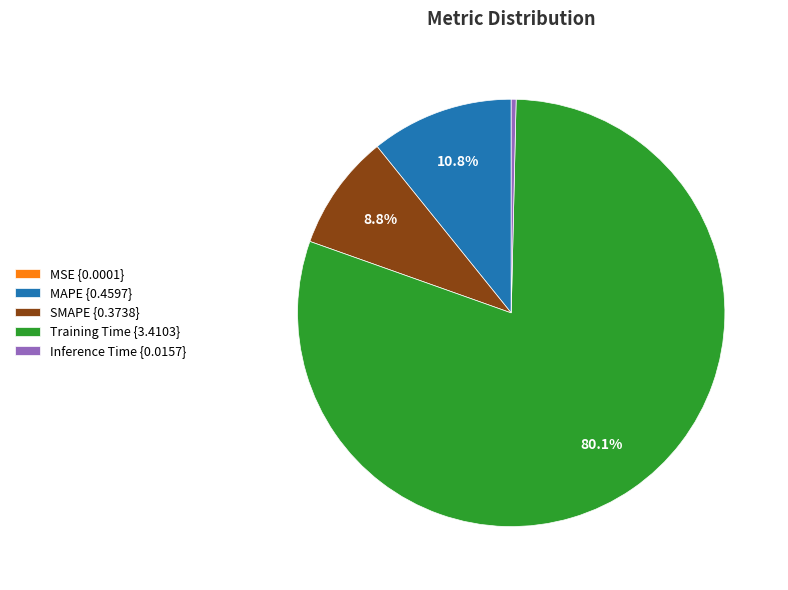

Is the sum of SMAPE {0.3738} and MAPE {0.4597} greater than half?

No